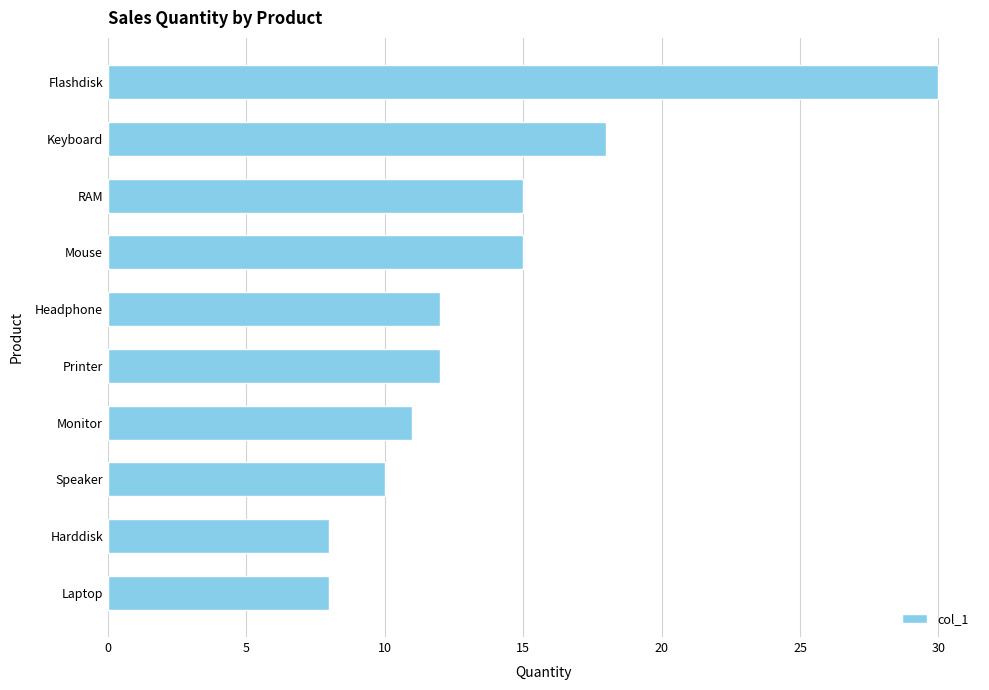

How many categories are shown in the chart?

10